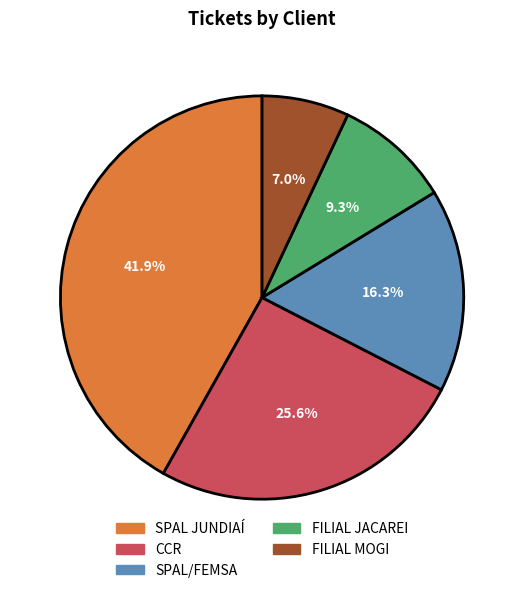

Count the number of slices in the pie.

5